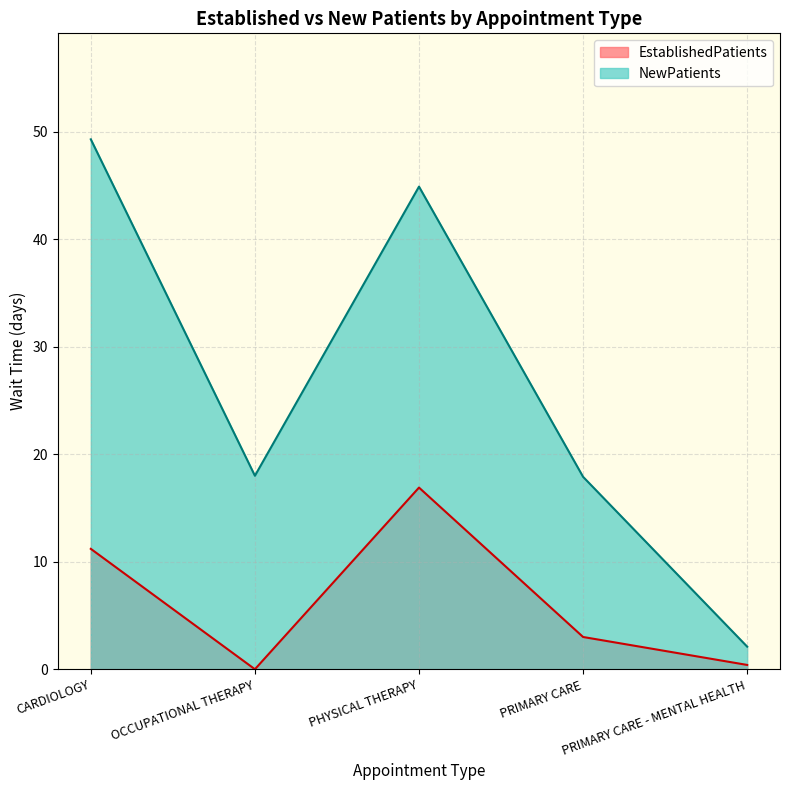

What is the difference between the EstablishedPatients values at CARDIOLOGY and PRIMARY CARE - MENTAL HEALTH?

10.8